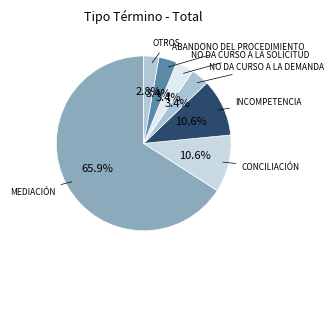

How many slices are in this pie chart?

7